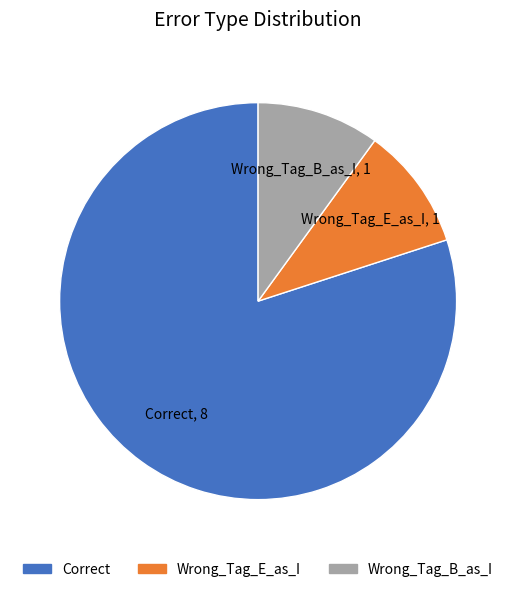

Which has a higher value, Correct or Wrong_Tag_B_as_I?

Correct